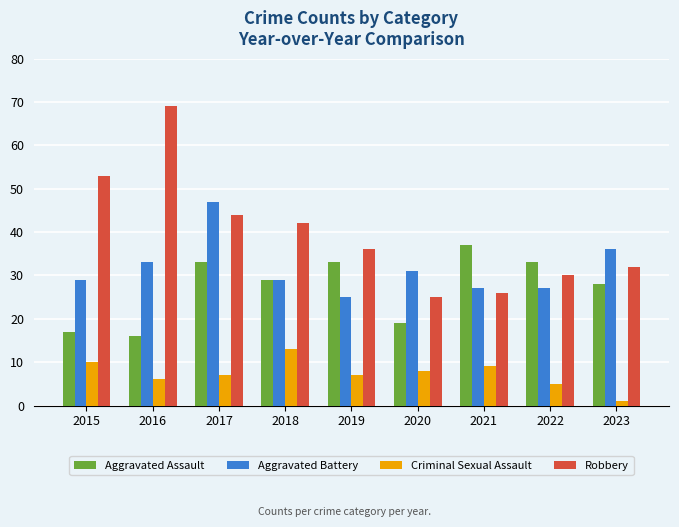

Reading left to right, what are all the values shown in this chart?

Aggravated Assault: 17	16	33	29	33	19	37	33	28
Aggravated Battery: 29	33	47	29	25	31	27	27	36
Criminal Sexual Assault: 10	6	7	13	7	8	9	5	1
Robbery: 53	69	44	42	36	25	26	30	32